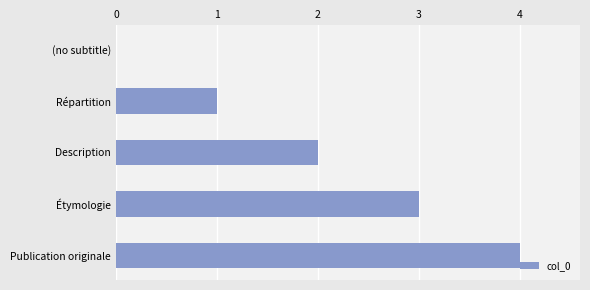

True or false: the data shows 1 at (no subtitle).

False